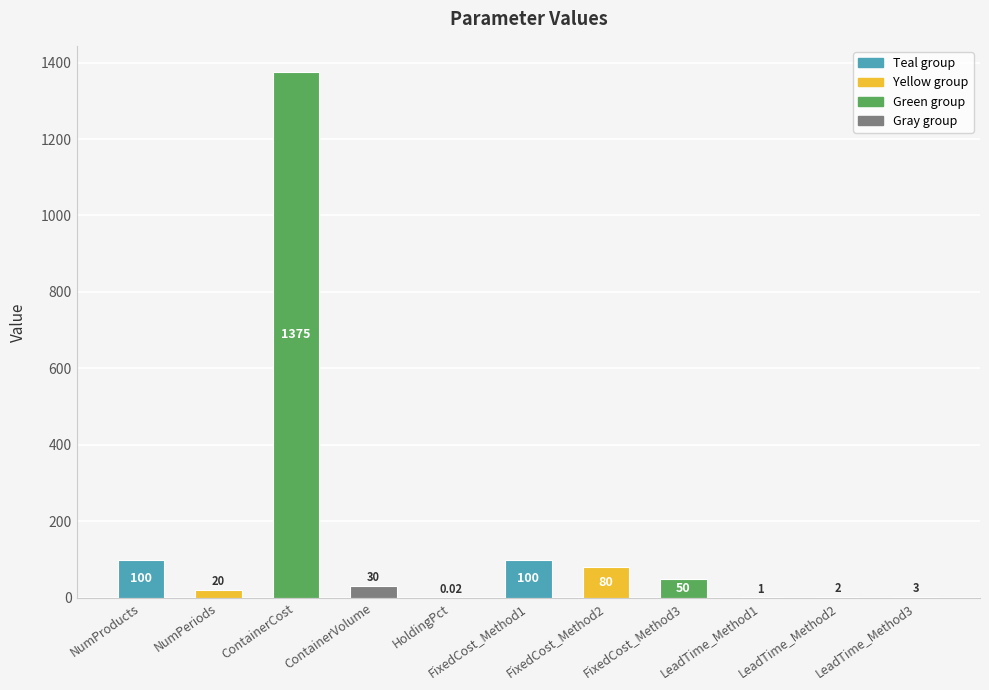

Between LeadTime_Method1 and LeadTime_Method2, which is larger?

LeadTime_Method2